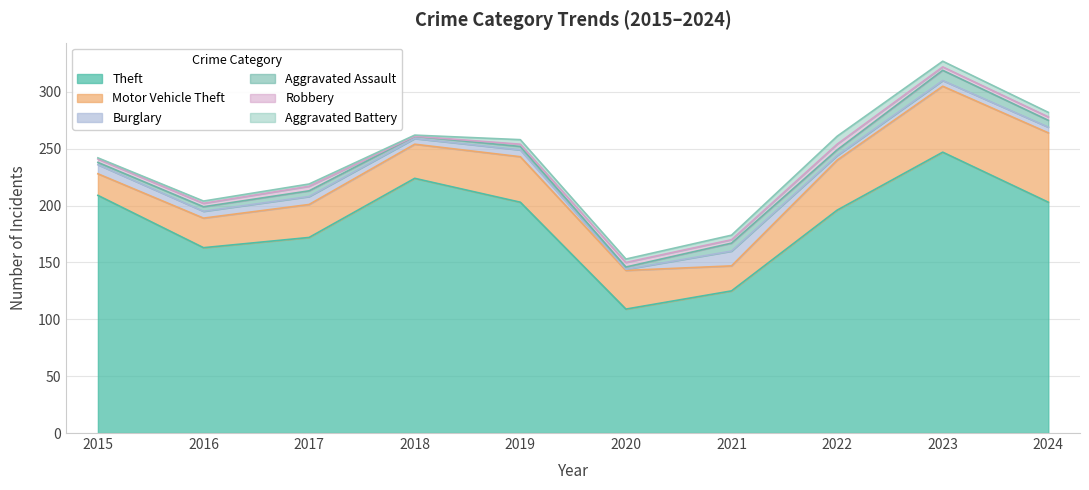

Count the Aggravated Assault values in the range 2 to 6.

8